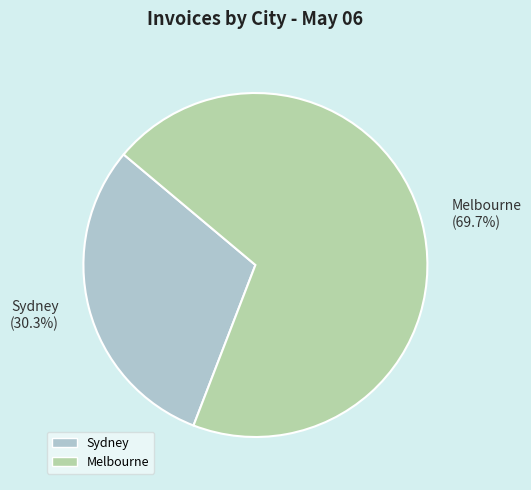

Count the number of slices in the pie.

2